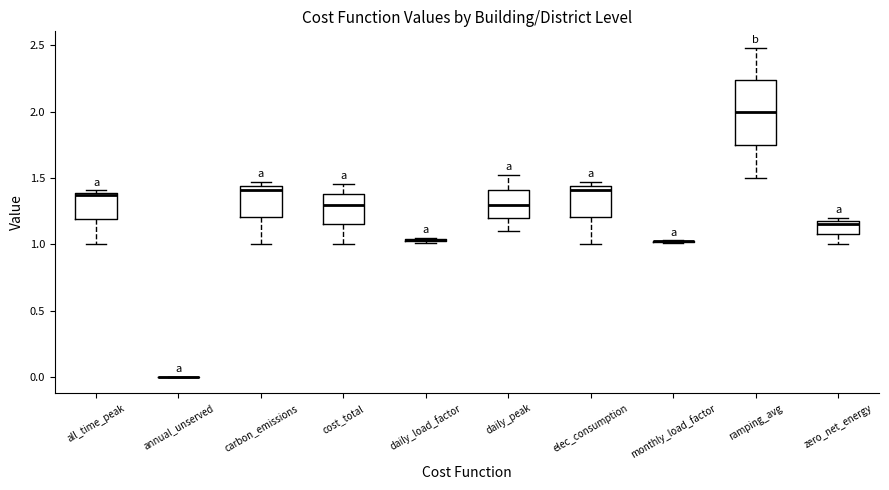

Where does the upper whisker of the box for ramping_avg end on the y-axis? The values are not printed on the chart, so give them approximately, as read against the axis.

2.50